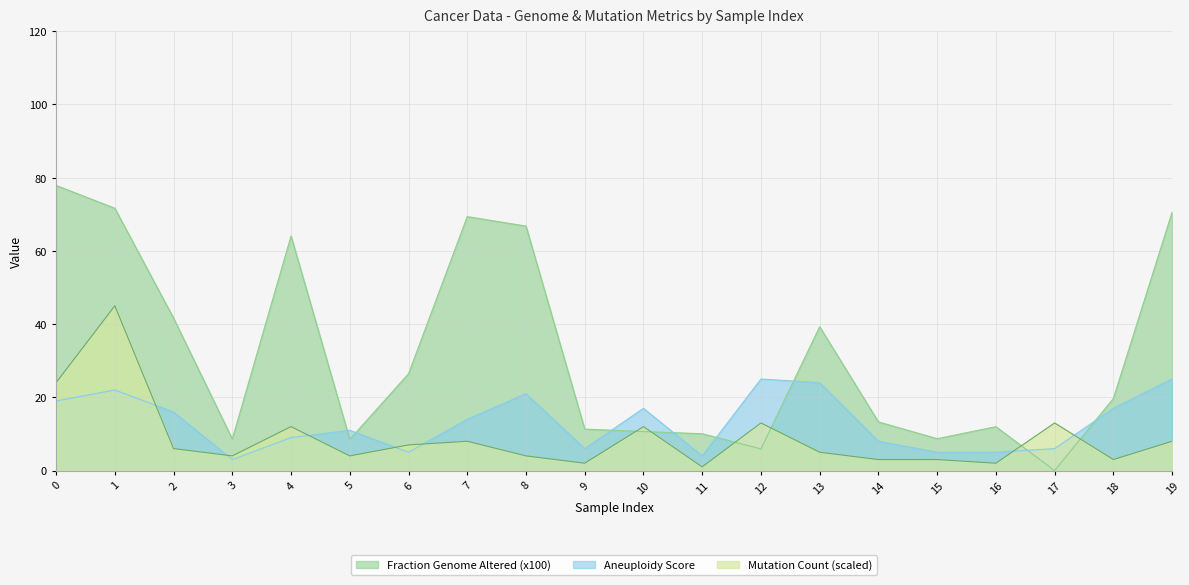

Between 6 and 8, which series saw the biggest shift?

Fraction Genome Altered (x100)